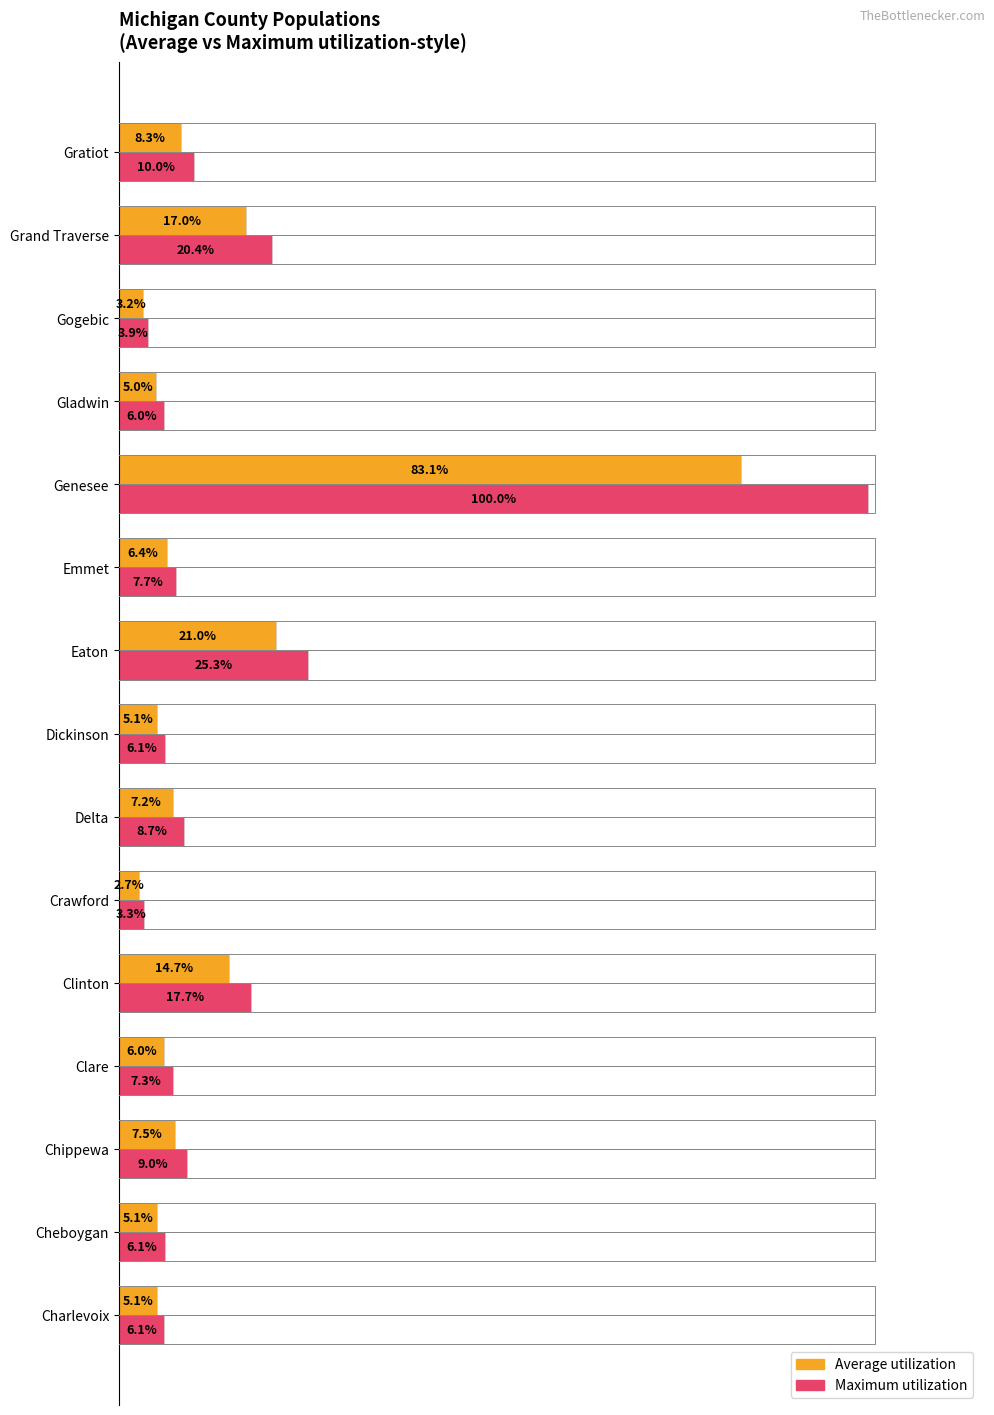

At which label is Average utilization closest to 42?

Eaton